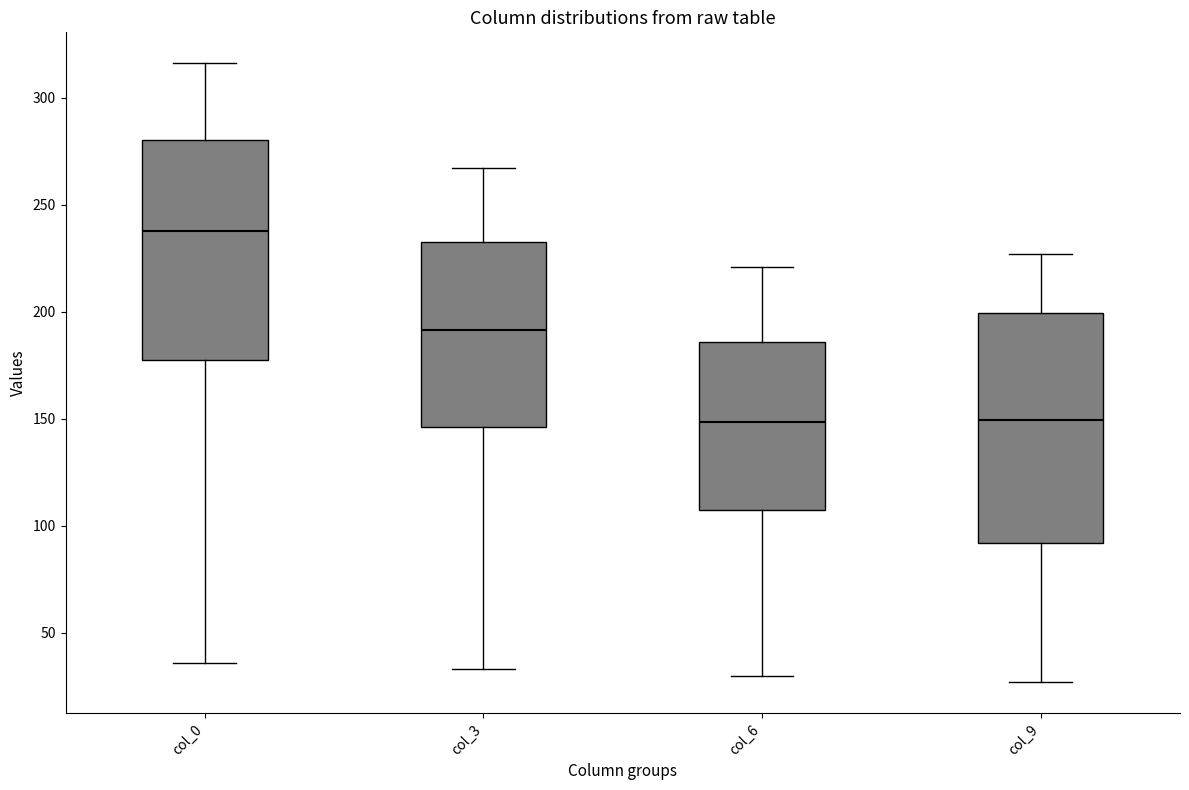

Reading left to right, read every box against the y-axis: the position of its median line, the range the box covers, and the ends of its whiskers. The values are not printed on the chart, so give them approximately, as read against the axis.

col_0: median 240, box 175 to 280, whiskers 35 to 315
col_3: median 190, box 145 to 235, whiskers 35 to 265
col_6: median 150, box 105 to 185, whiskers 30 to 220
col_9: median 150, box 90 to 200, whiskers 25 to 225